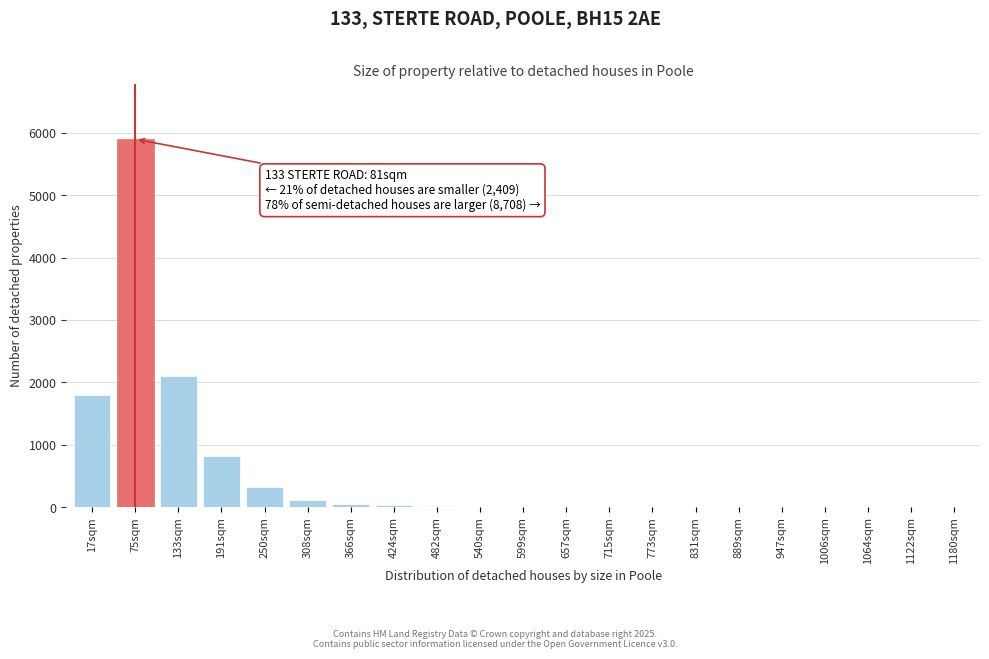

What is the maximum value shown in the chart?

5900